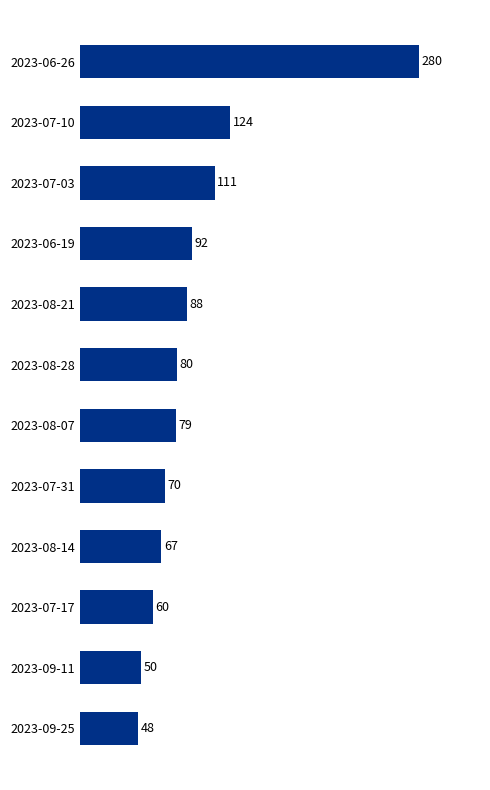

What is the smallest value displayed?

48